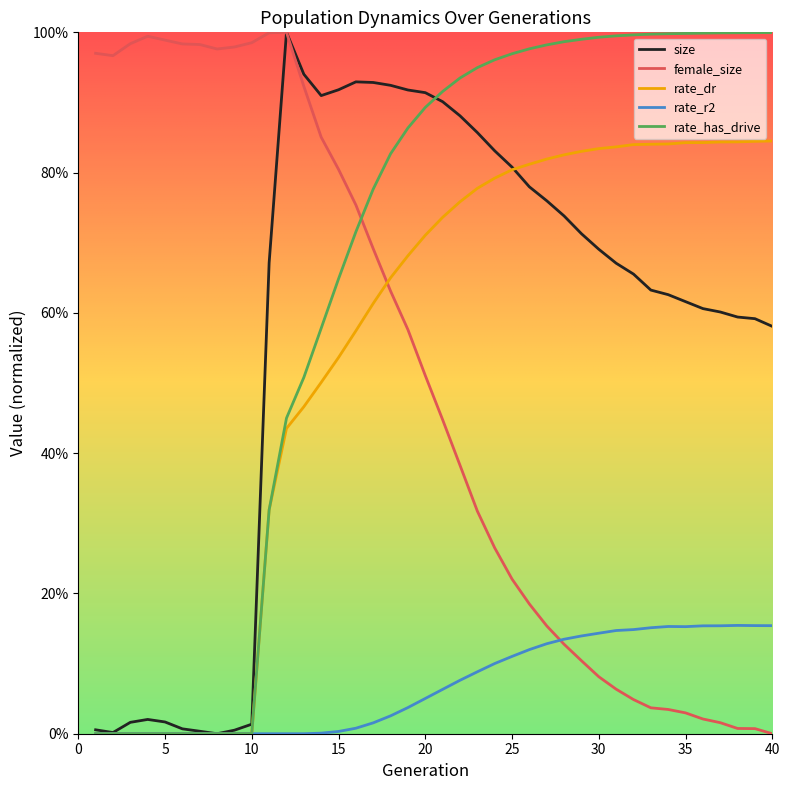

True or false: rate_dr has more than 2 points higher than both neighbors.

False